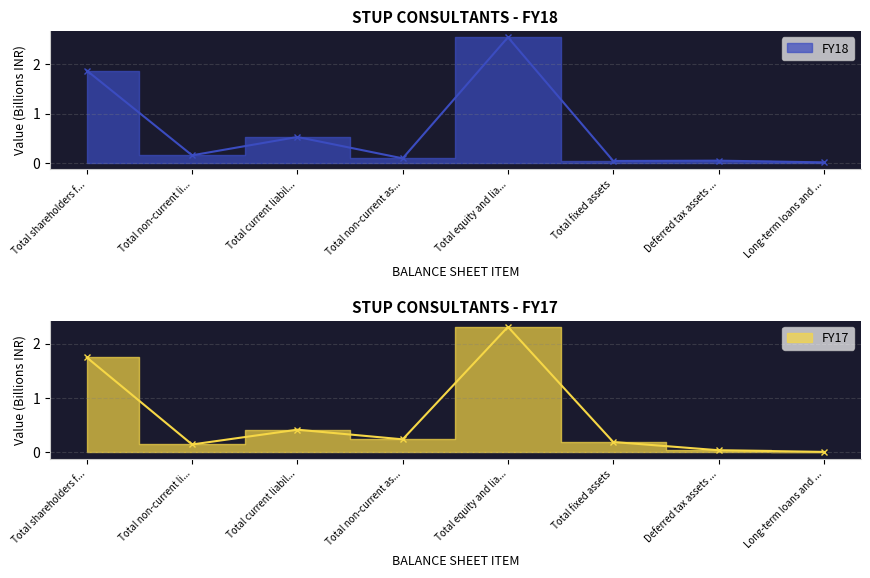

Reading right to left, list all the values displayed in this chart.

FY18: 0.0	0.0	0.0	2.5	0.1	0.5	0.2	1.9
FY17: 0.0	0.0	0.2	2.3	0.2	0.4	0.1	1.7